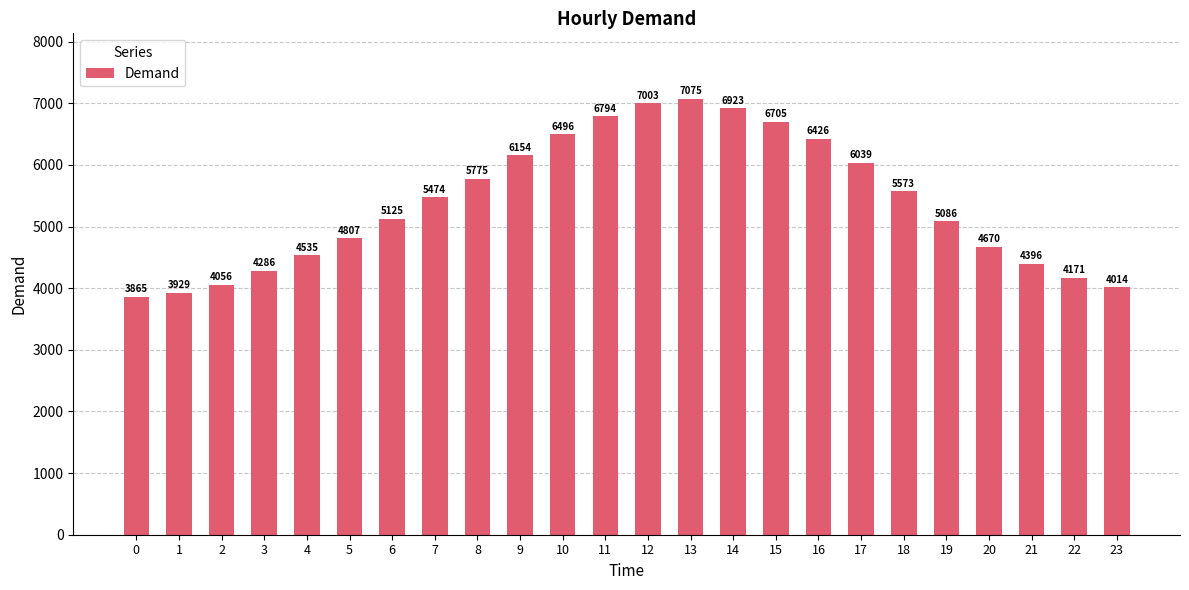

Reading left to right, extract all data points from this chart.

0=3865	1=3929	2=4056	3=4286	4=4535	5=4807	6=5125	7=5474	8=5775	9=6154	10=6496	11=6794	12=7003	13=7075	14=6923	15=6705	16=6426	17=6039	18=5573	19=5086	20=4670	21=4396	22=4171	23=4014